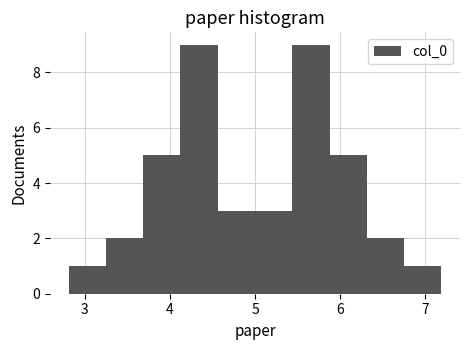

Reading left to right, transcribe this chart: for each bar, give the range it covers on the x-axis and its height. Neither the bar edges nor the heights are printed on the chart, so give them approximately, as read against the axes.

2.8 to 3.2: 1
3.2 to 3.7: 2
3.7 to 4.1: 5
4.1 to 4.6: 9
4.6 to 5.0: 3
5.0 to 5.4: 3
5.4 to 5.9: 9
5.9 to 6.3: 5
6.3 to 6.8: 2
6.8 to 7.2: 1